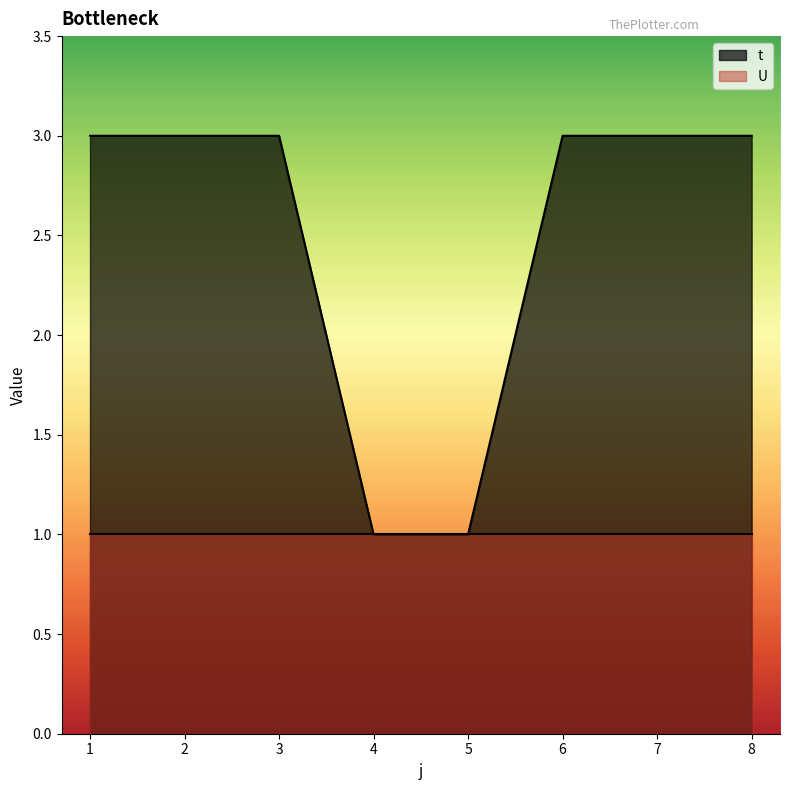

What is the maximum value shown in the chart?

3